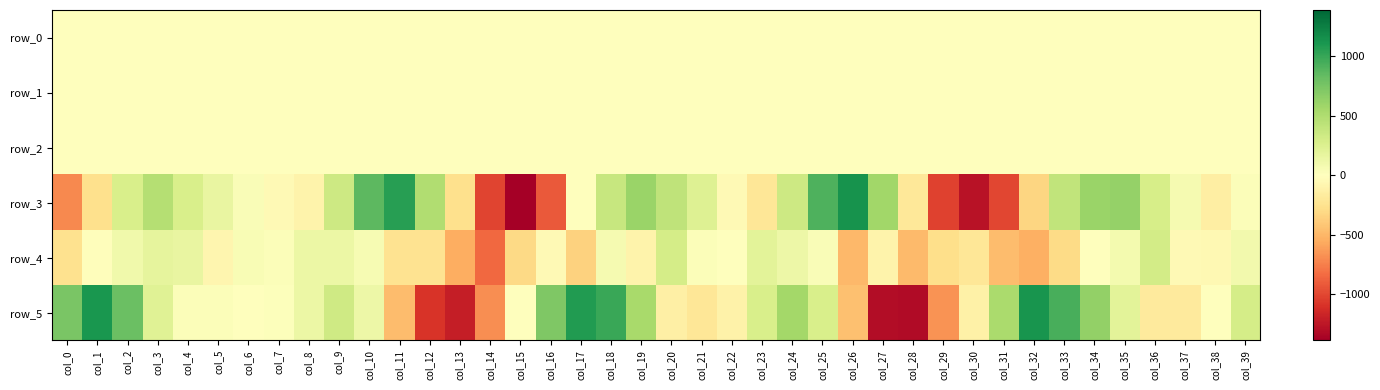

At col_38, list the series in order from smallest to largest.

row_3, row_4, row_1, row_0, row_2, row_5